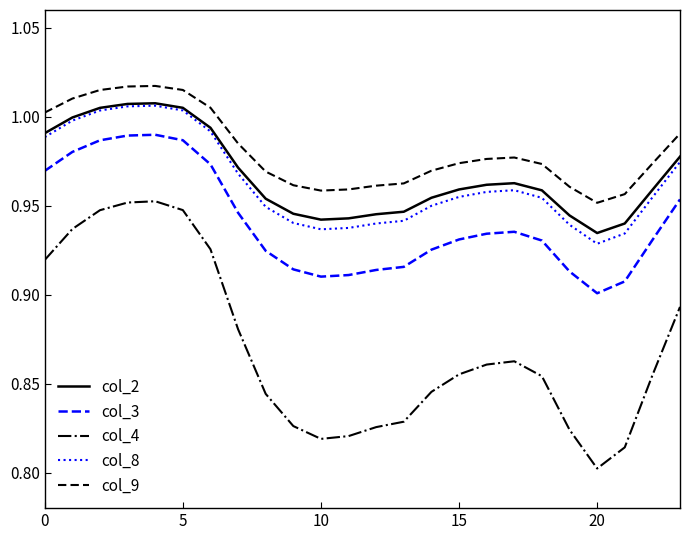

True or false: col_8 and col_3 cross at least once.

False